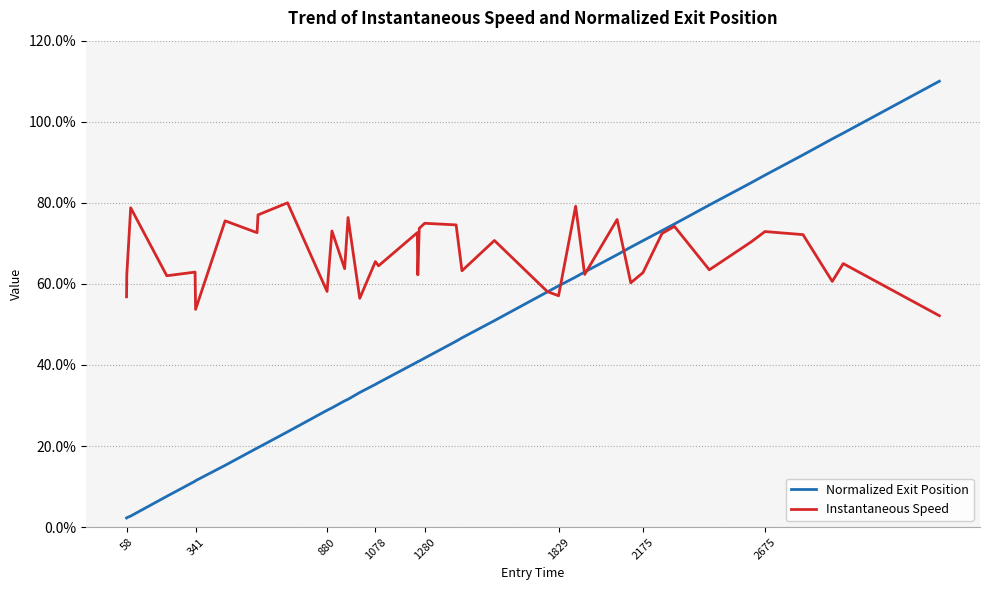

Which series has the widest spread of values?

Normalized Exit Position